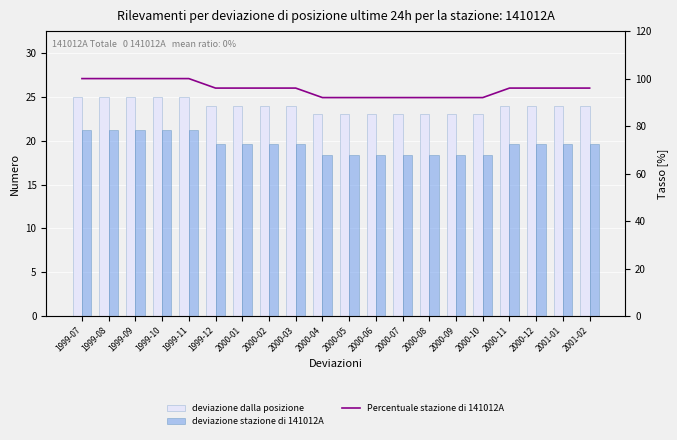

List the labels in order of deviazione stazione di 141012A value, largest first.

1999-07, 1999-08, 1999-09, 1999-10, 1999-11, 1999-12, 2000-01, 2000-02, 2000-03, 2000-11, 2000-12, 2001-01, 2001-02, 2000-04, 2000-05, 2000-06, 2000-07, 2000-08, 2000-09, 2000-10